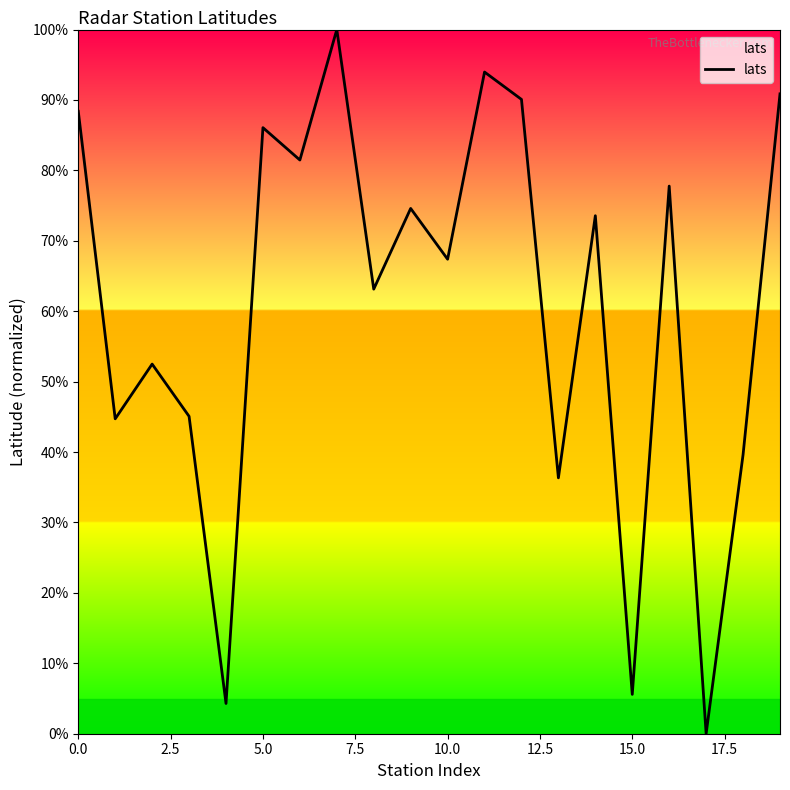

What is the maximum value shown in the chart?

100.0